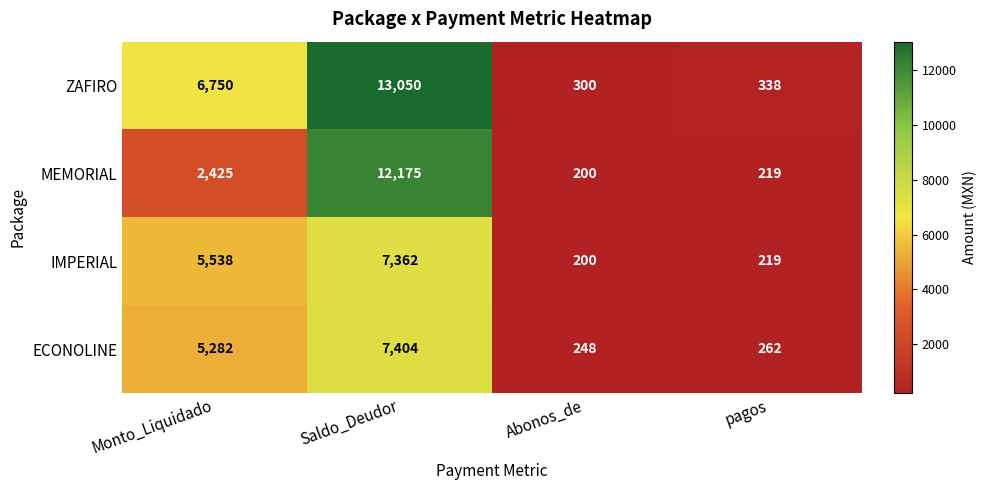

What is the sum of the ZAFIRO values at Saldo_Deudor and pagos?

13388